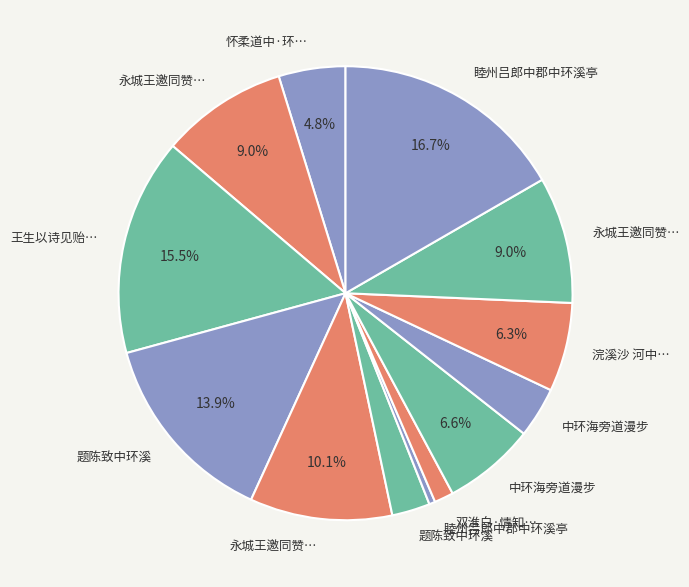

How many slices are in this pie chart?

13